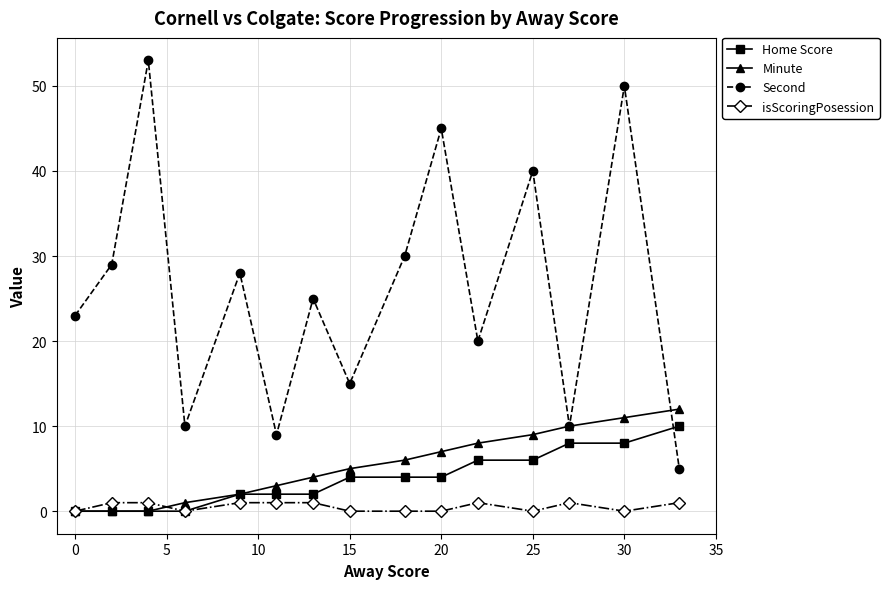

Which series has the largest total across all categories?

Second